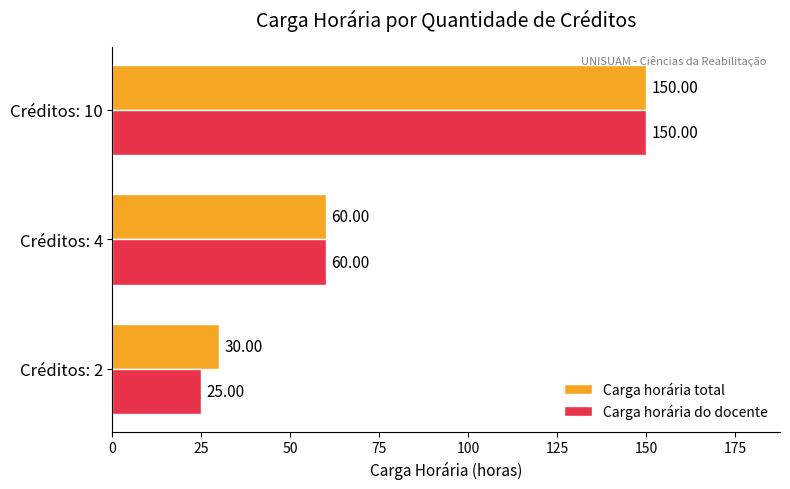

What is the spread (max minus min) of values at Créditos: 2?

5